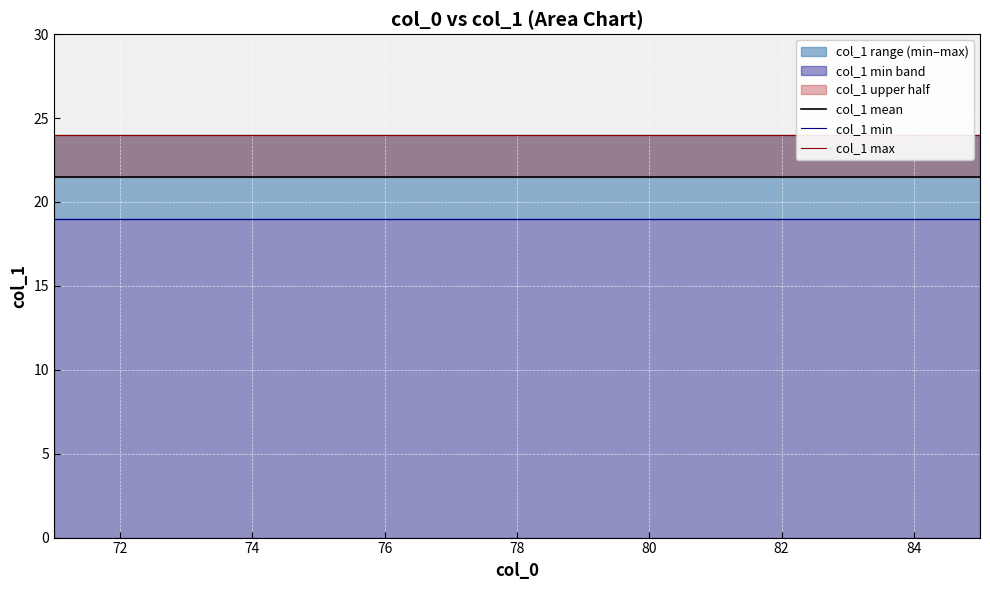

Is the value of col_1 max at 72 greater than the value of col_1 mean at 84?

Yes